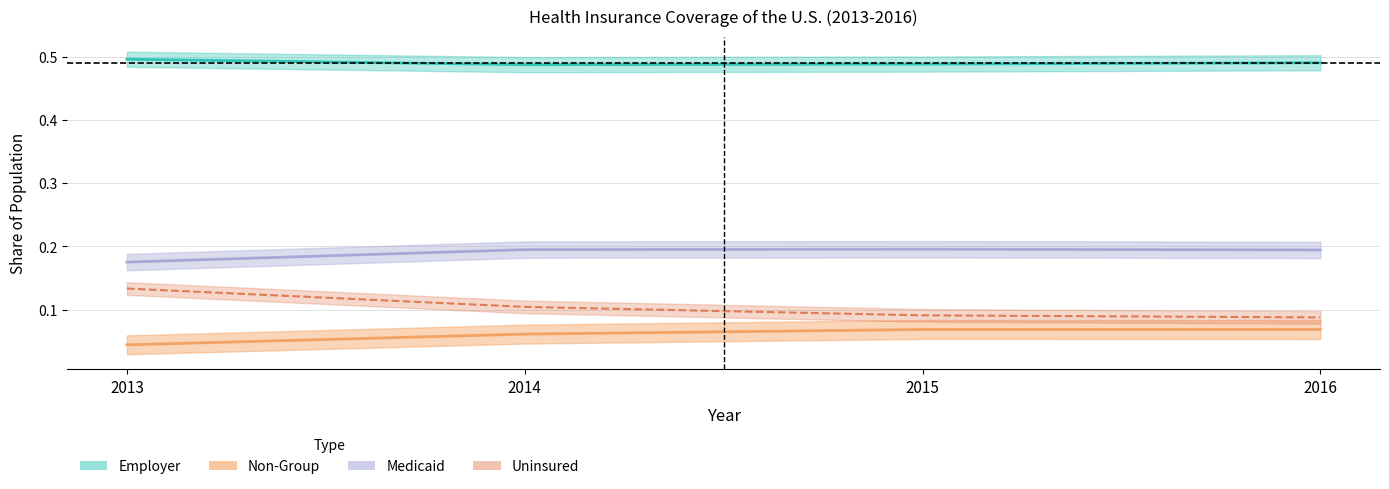

Count the Non-Group values in the range 0 to 1.

4